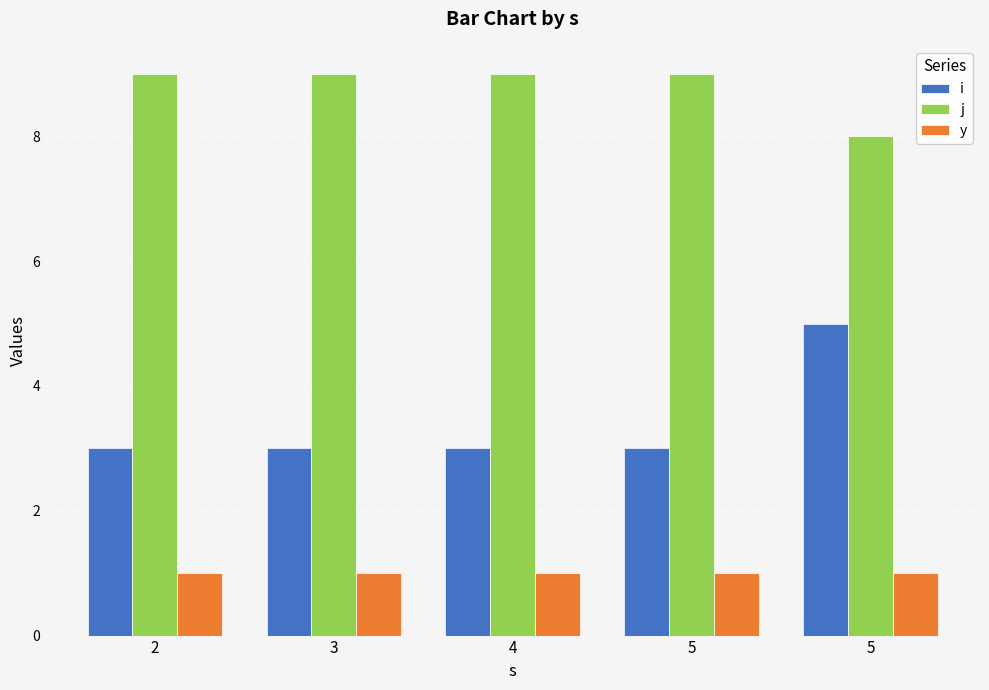

What is the sum of the y values at 5 and 4?

2